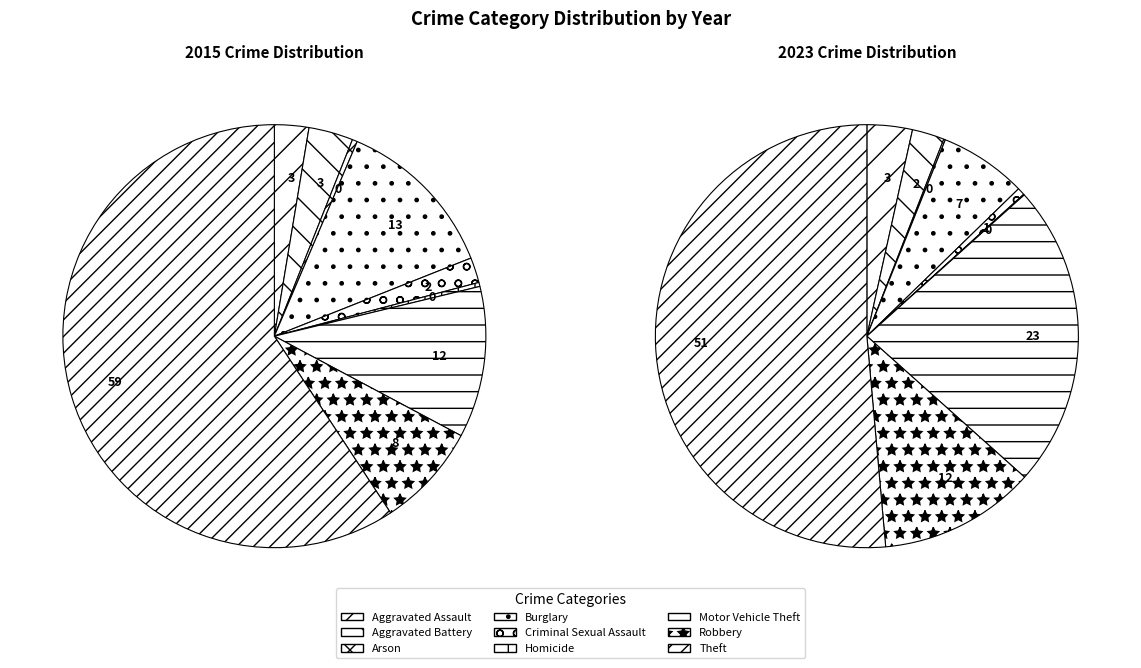

How much of the chart is everything except Homicide?

99.9%